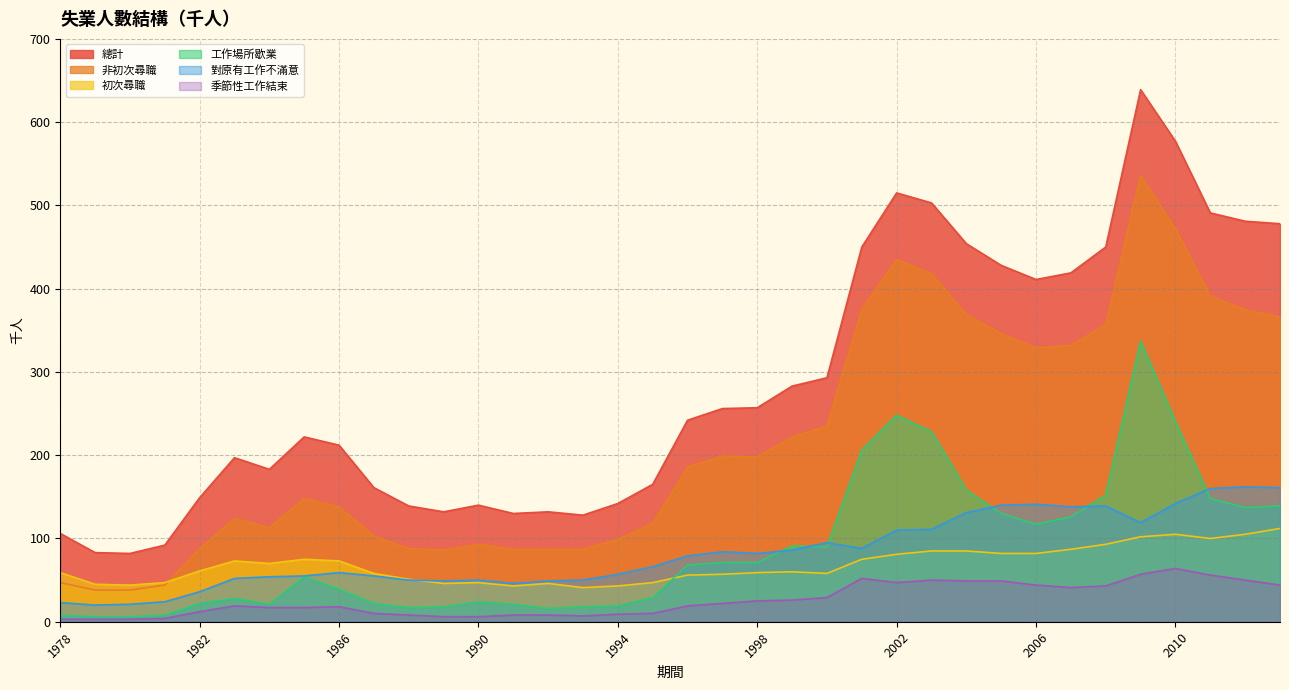

What is the minimum value shown in the chart?

3